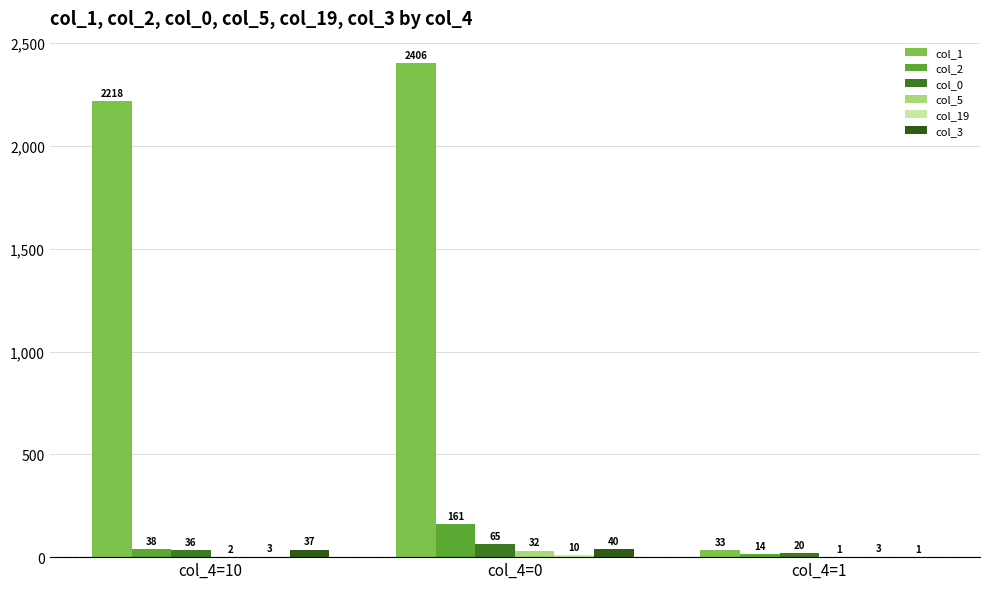

What is the total value across all series at col_4=0?

2714